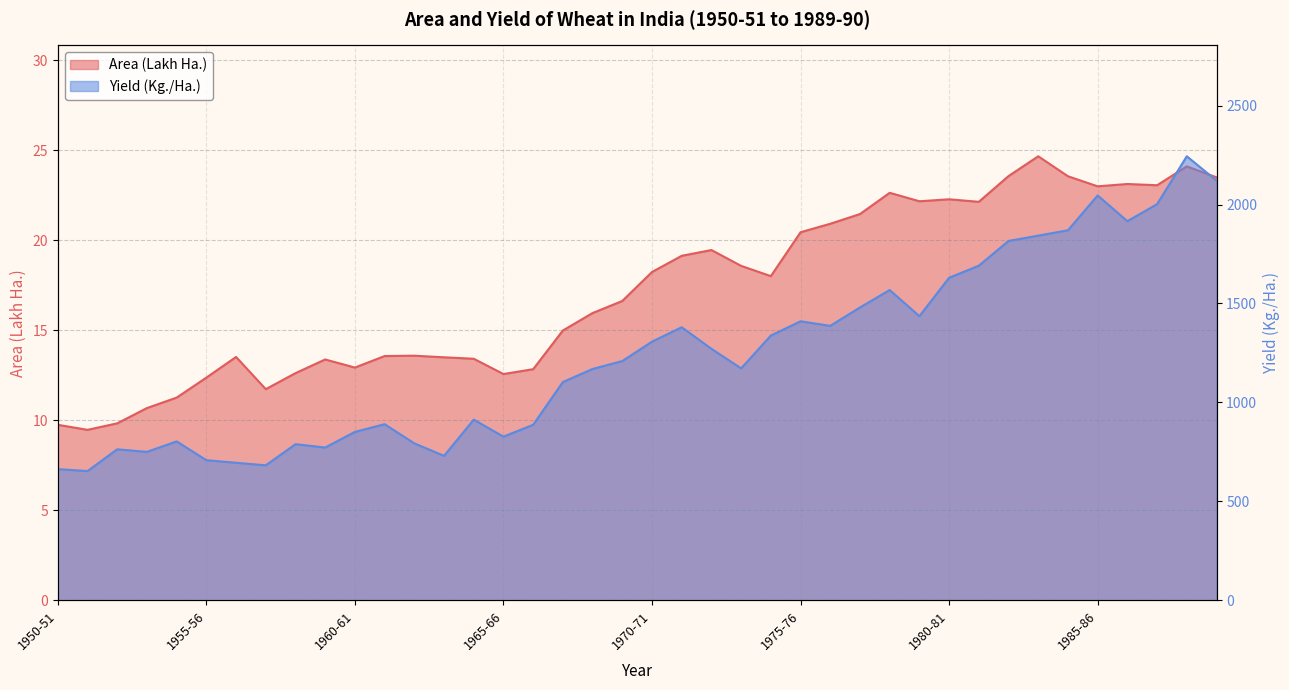

What are all the series names shown in the legend?

Area (Lakh Ha.), Yield (Kg./Ha.)